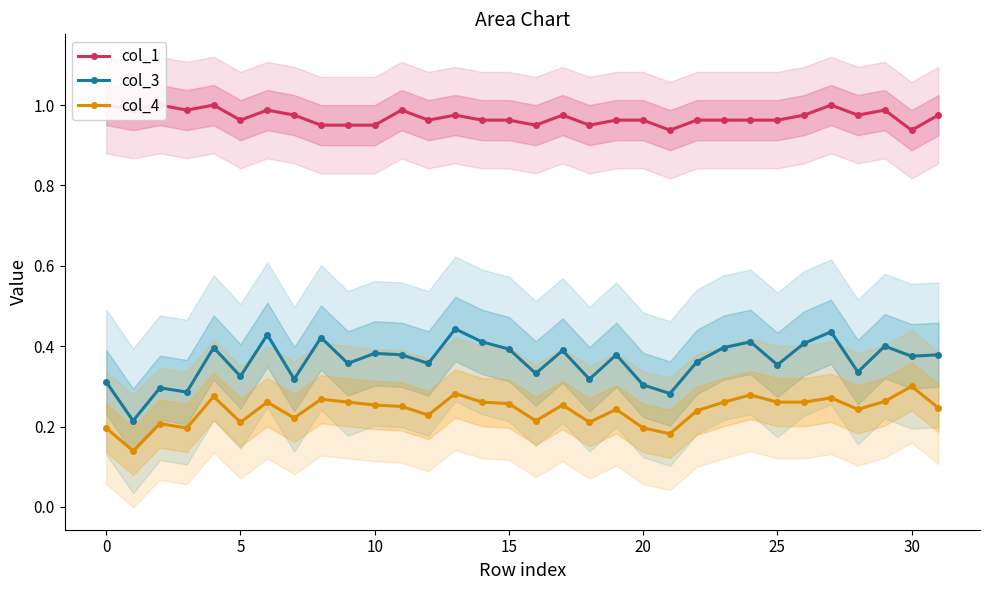

What is the greatest value displayed?

1.0